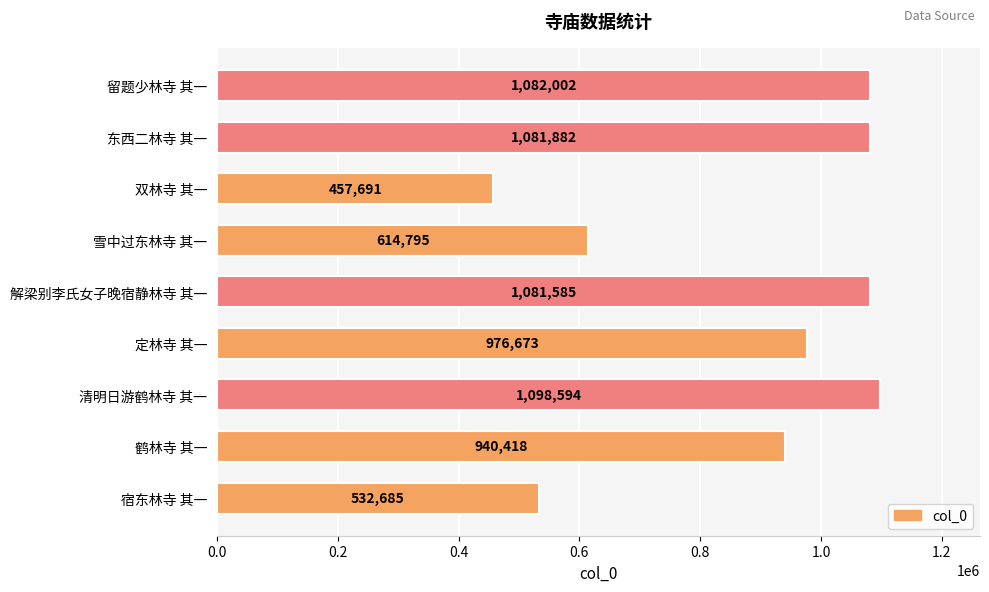

Does the chart contain any negative values?

No